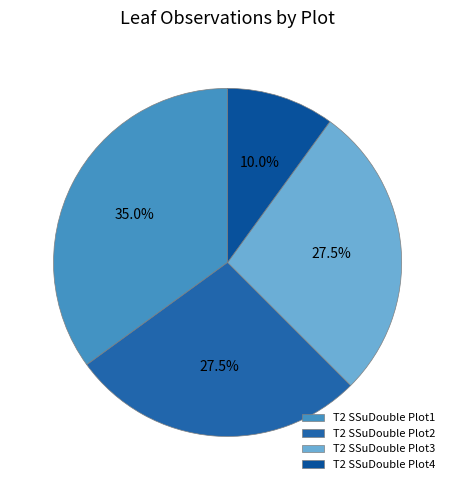

Do T2 SSuDouble Plot4 and T2 SSuDouble Plot1 together represent more than half of the pie?

No